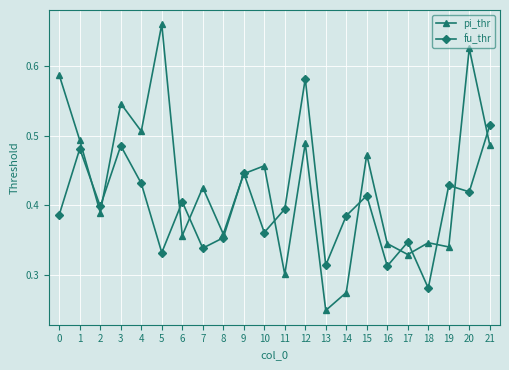

What is the difference between the highest and lowest values at 14?

0.1